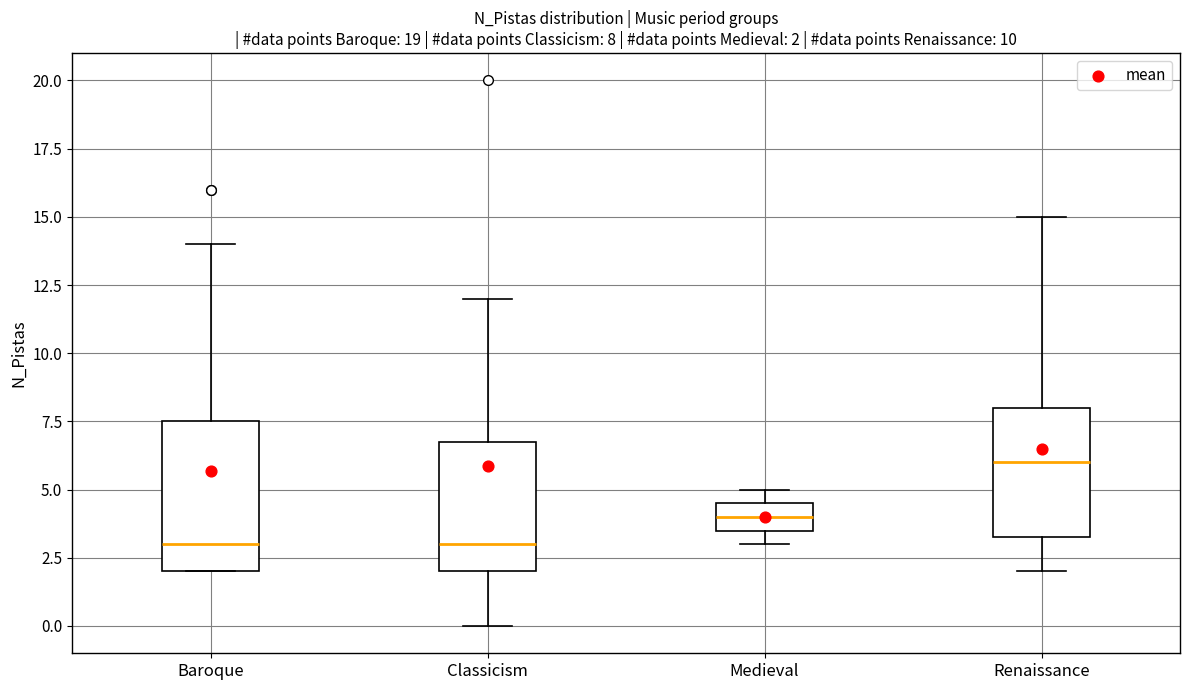

Which box is the tallest, from its lower edge to its upper edge?

Baroque